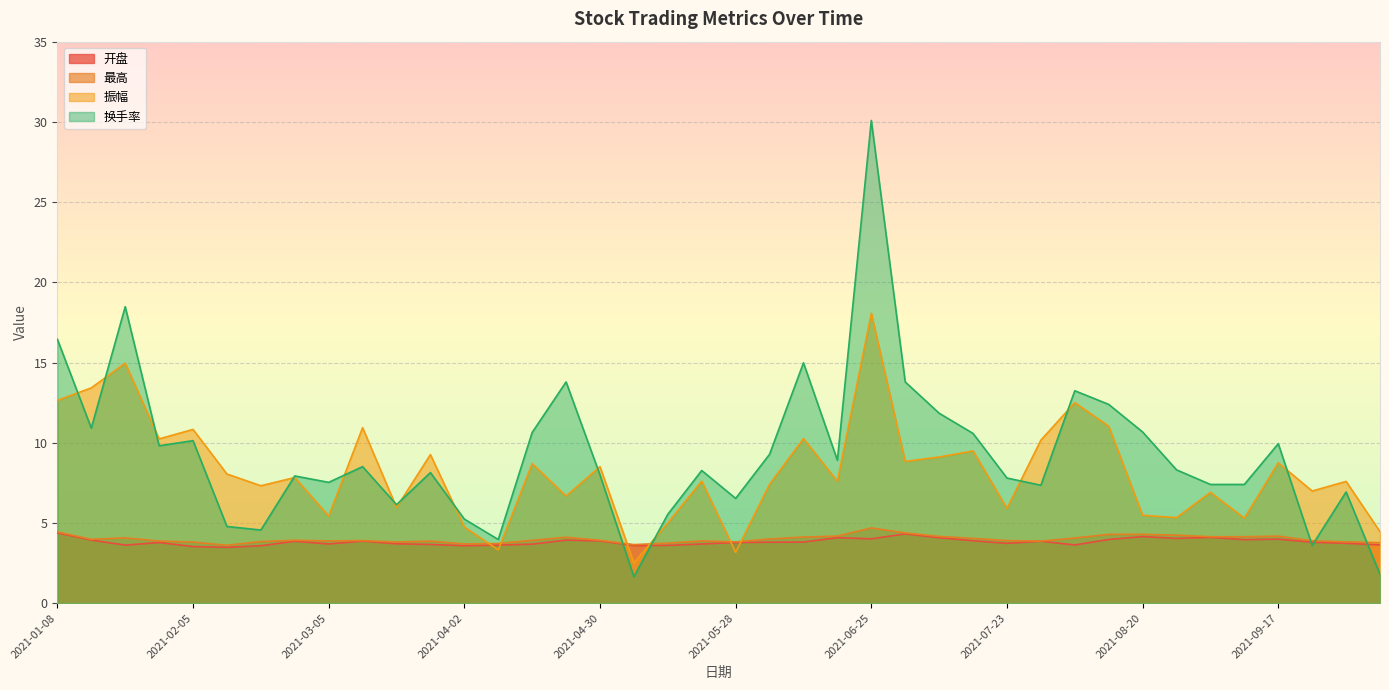

True or false: 振幅 has more than 0 points higher than both neighbors.

True